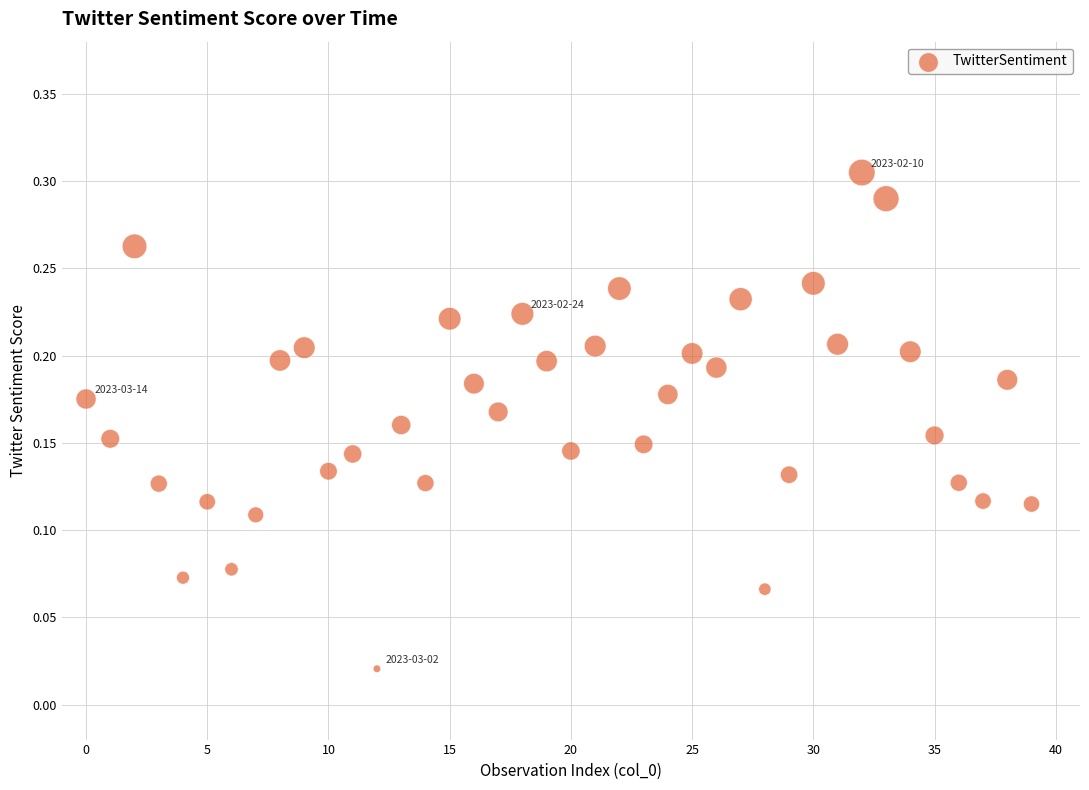

How many data points are displayed?

40